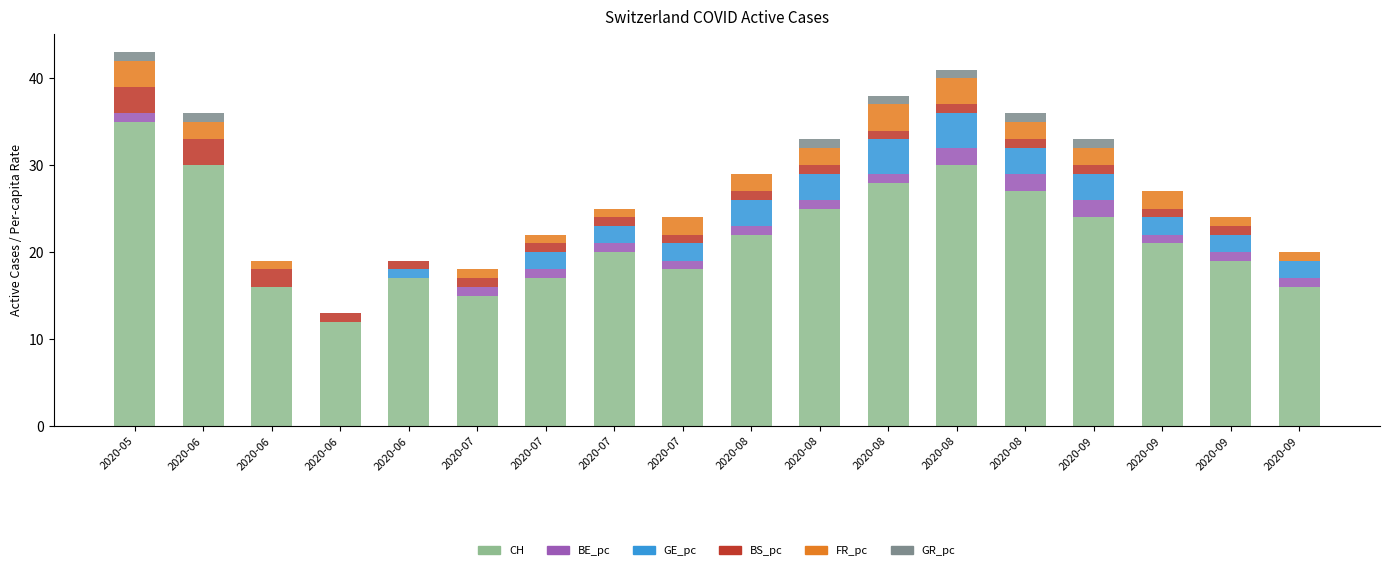

The FR_pc series shows 2 at 2020-07. True or false?

False